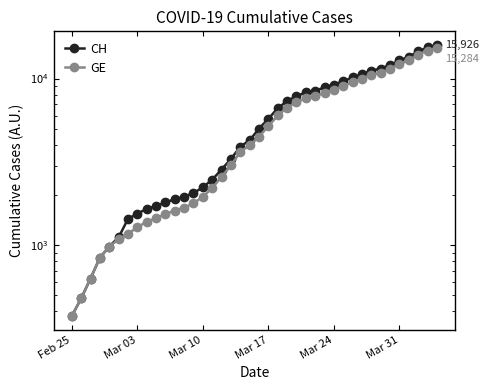

Which category has the lowest value in the CH series?

Feb 25